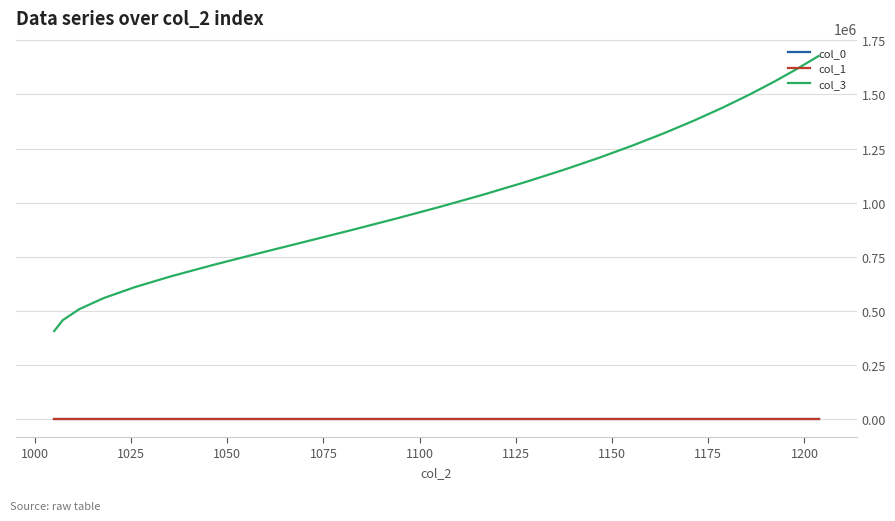

What is the maximum value shown in the chart?

1677827.6